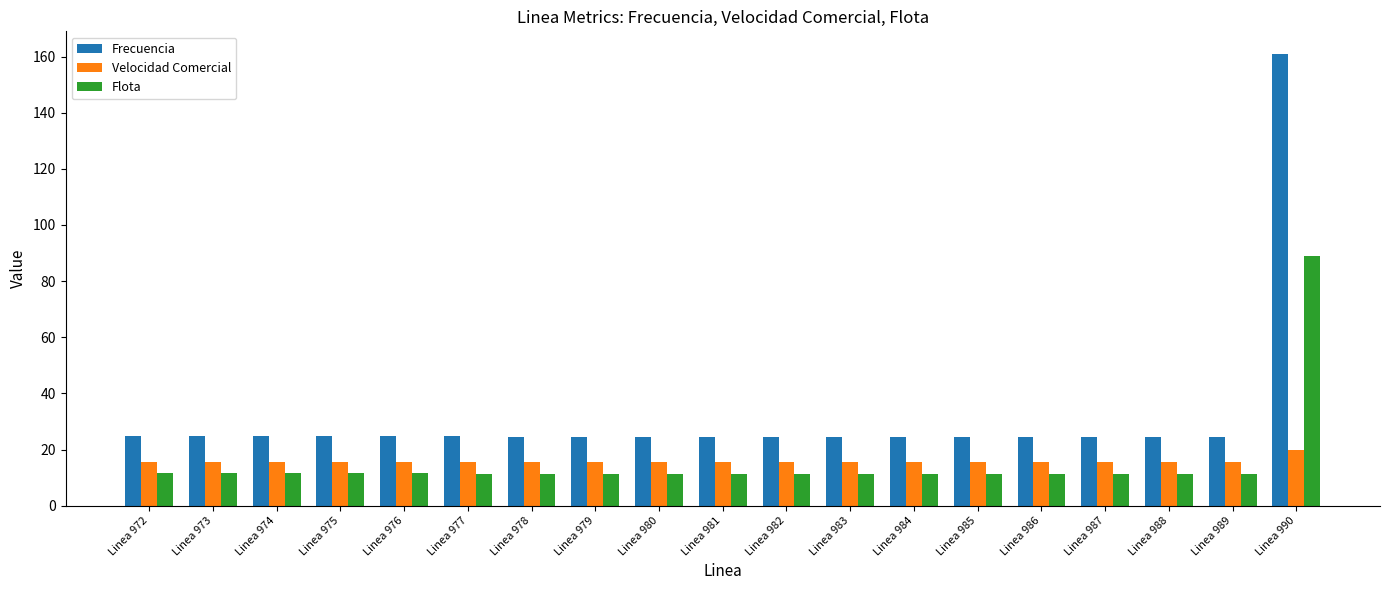

Rank the series by their maximum value, from lowest to highest.

Velocidad Comercial, Flota, Frecuencia